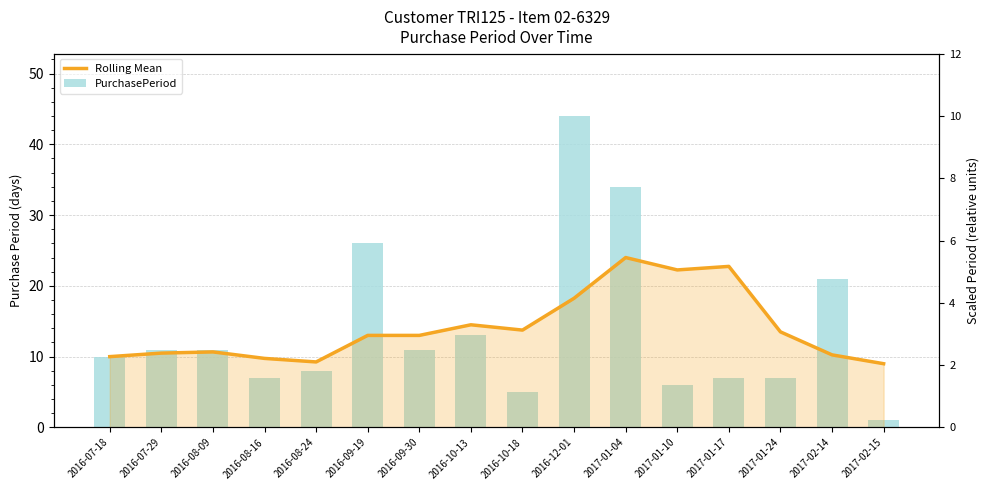

Is the value of Rolling Mean at 2016-07-18 greater than the value of PurchasePeriod at 2016-10-13?

No